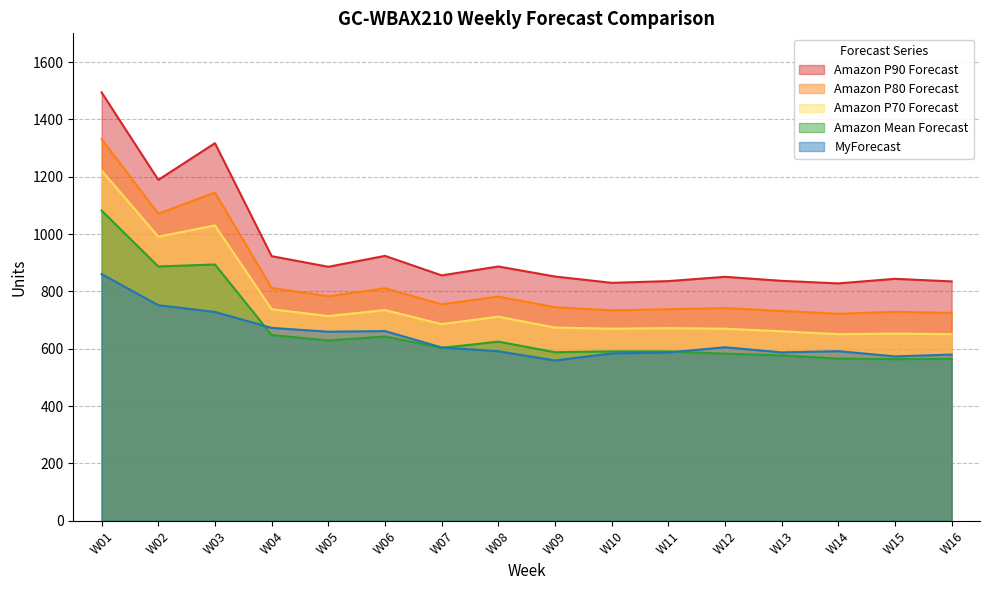

At which label is MyForecast closest to 709?

W03